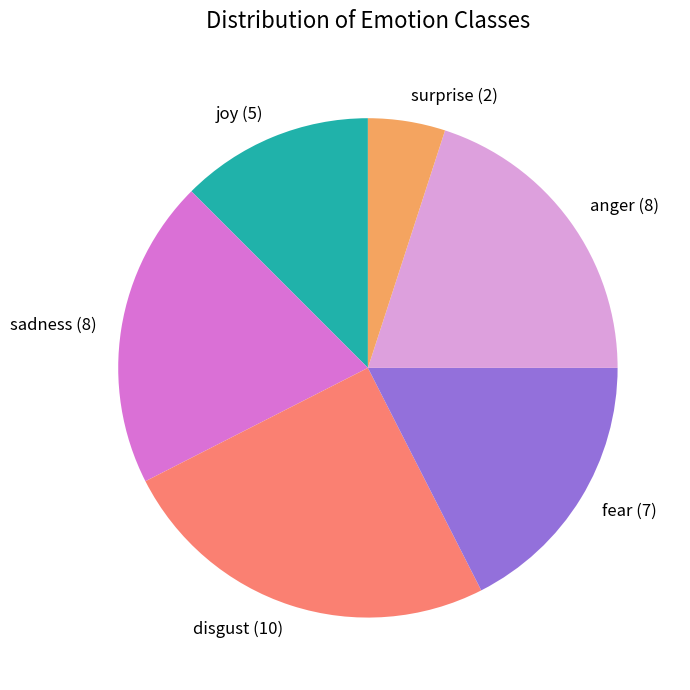

Which slice is the largest?

disgust